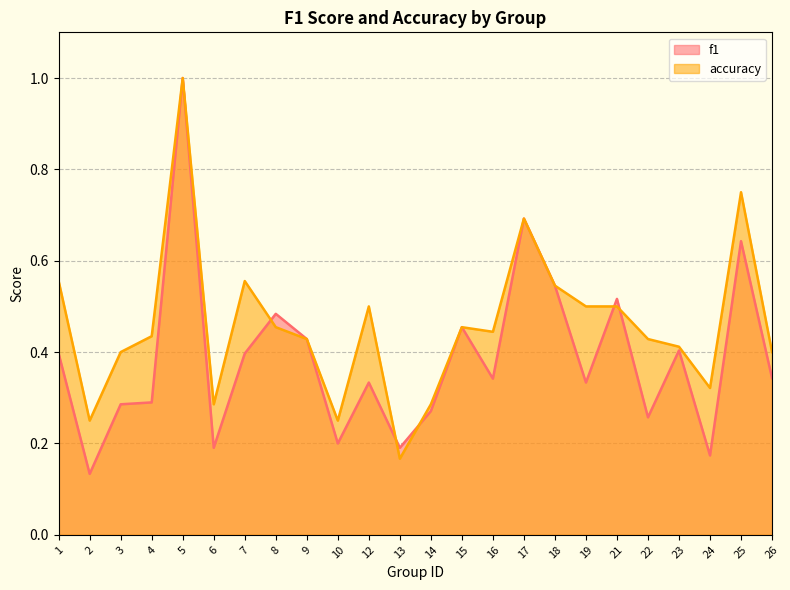

What is the difference between the maximum and minimum values in the f1 series?

0.9